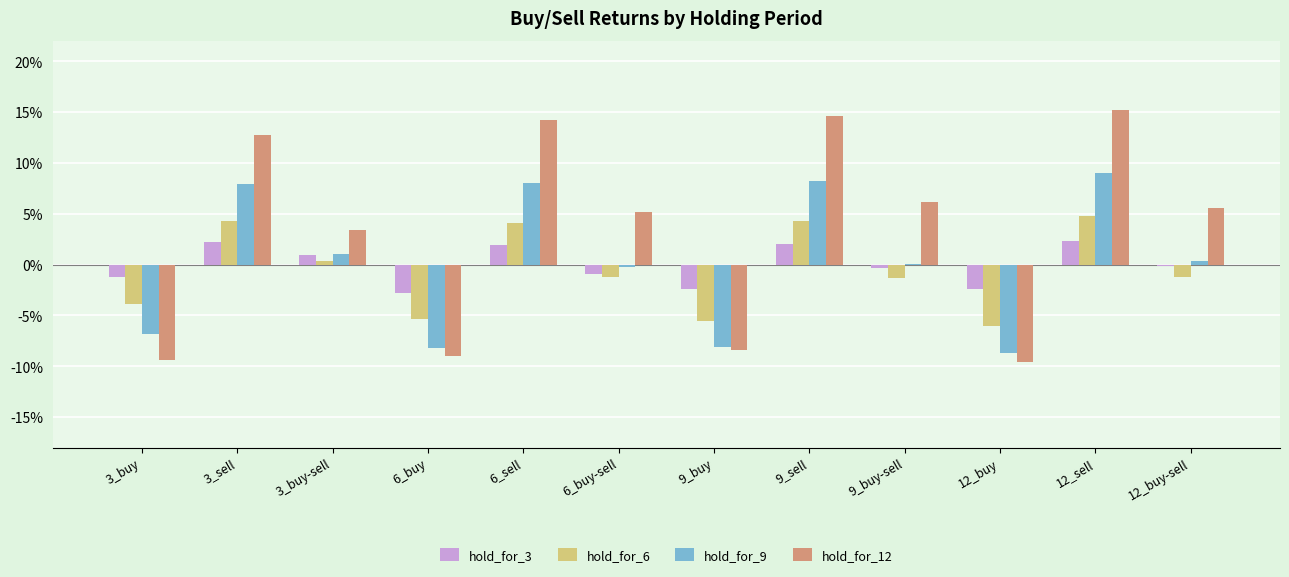

Reading left to right, list all the values displayed in this chart.

hold_for_3: 3_buy=-0.0	3_sell=0.0	3_buy-sell=0.0	6_buy=-0.0	6_sell=0.0	6_buy-sell=-0.0	9_buy=-0.0	9_sell=0.0	9_buy-sell=-0.0	12_buy=-0.0	12_sell=0.0	12_buy-sell=-0.0
hold_for_6: 3_buy=-0.0	3_sell=0.0	3_buy-sell=0.0	6_buy=-0.1	6_sell=0.0	6_buy-sell=-0.0	9_buy=-0.1	9_sell=0.0	9_buy-sell=-0.0	12_buy=-0.1	12_sell=0.0	12_buy-sell=-0.0
hold_for_9: 3_buy=-0.1	3_sell=0.1	3_buy-sell=0.0	6_buy=-0.1	6_sell=0.1	6_buy-sell=-0.0	9_buy=-0.1	9_sell=0.1	9_buy-sell=0.0	12_buy=-0.1	12_sell=0.1	12_buy-sell=0.0
hold_for_12: 3_buy=-0.1	3_sell=0.1	3_buy-sell=0.0	6_buy=-0.1	6_sell=0.1	6_buy-sell=0.1	9_buy=-0.1	9_sell=0.1	9_buy-sell=0.1	12_buy=-0.1	12_sell=0.2	12_buy-sell=0.1